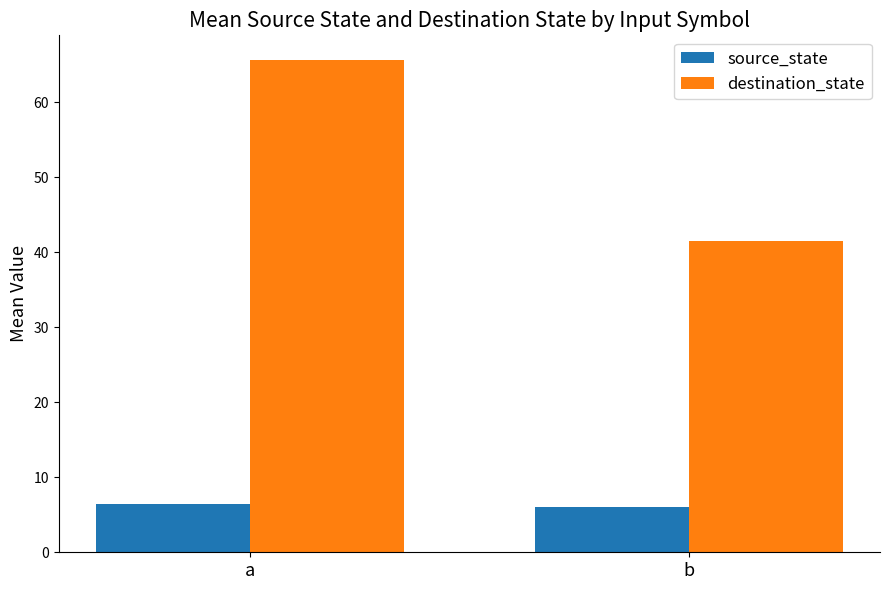

Reading left to right, what are all the values shown in this chart?

source_state: 6.5	6.0
destination_state: 65.6	41.5